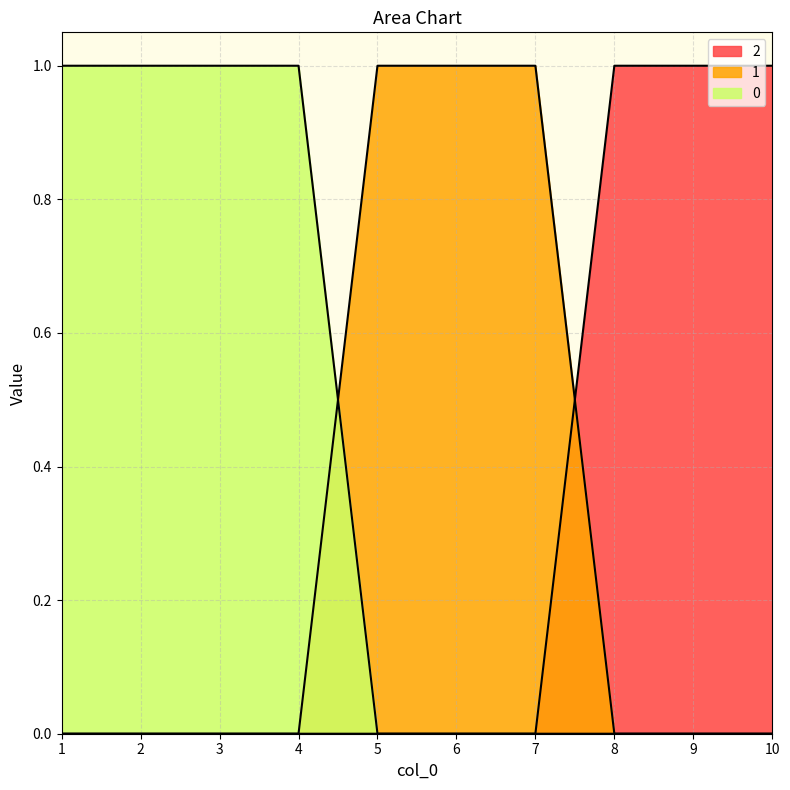

What is the value of the 1 point at the 7th from the left?

1